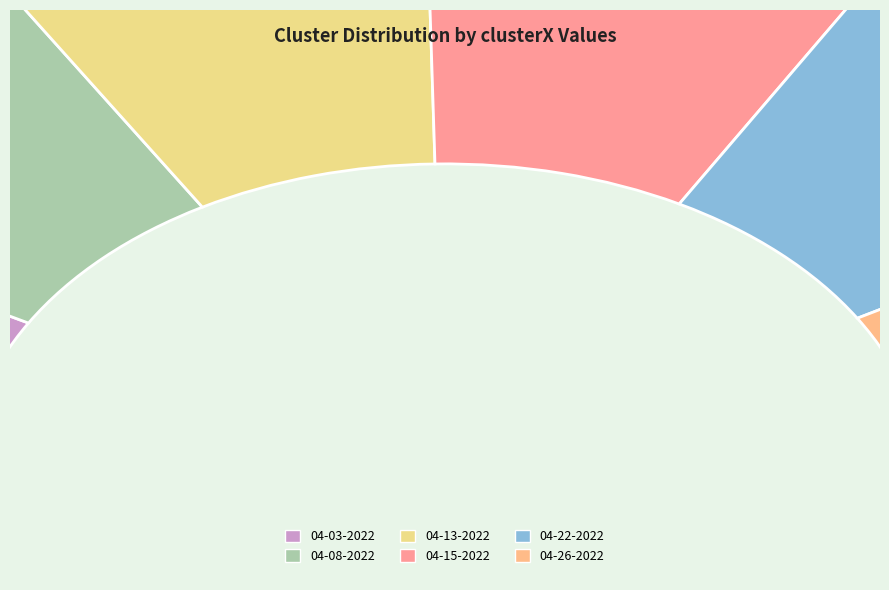

Is raissa 04-22-2022.mat the majority of the pie?

No